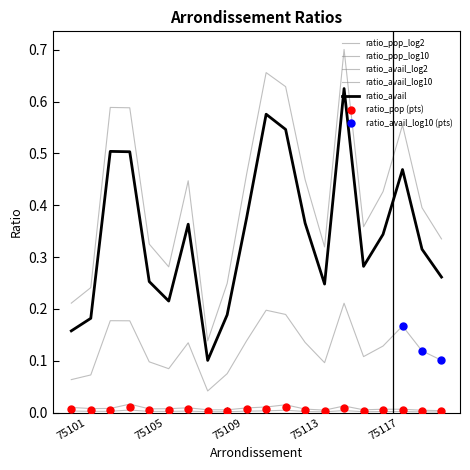

At how many categories does at least one series exceed 0?

20